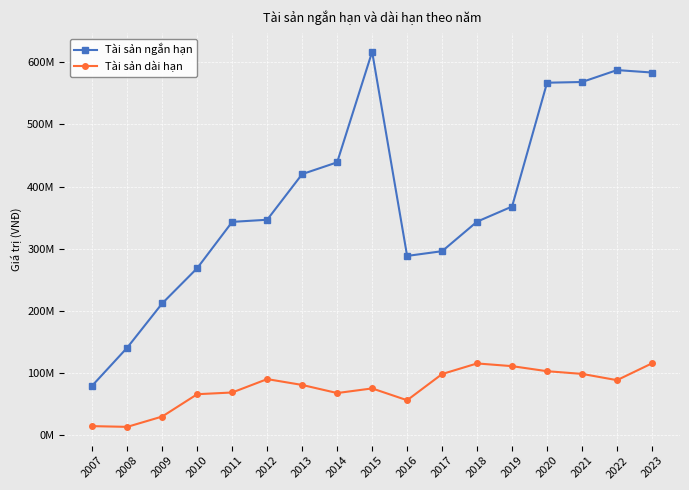

True or false: Tài sản dài hạn and Tài sản ngắn hạn cross at least once.

False